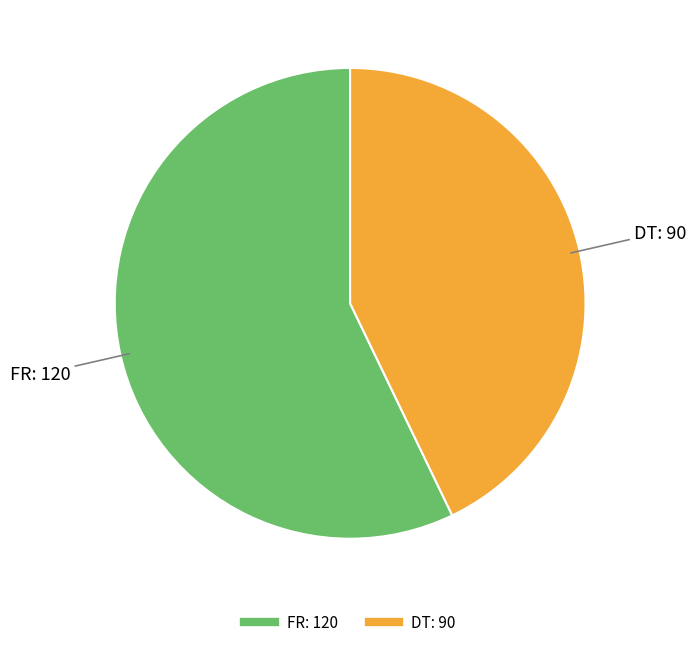

Do FR and DT together represent more than half of the pie?

Yes